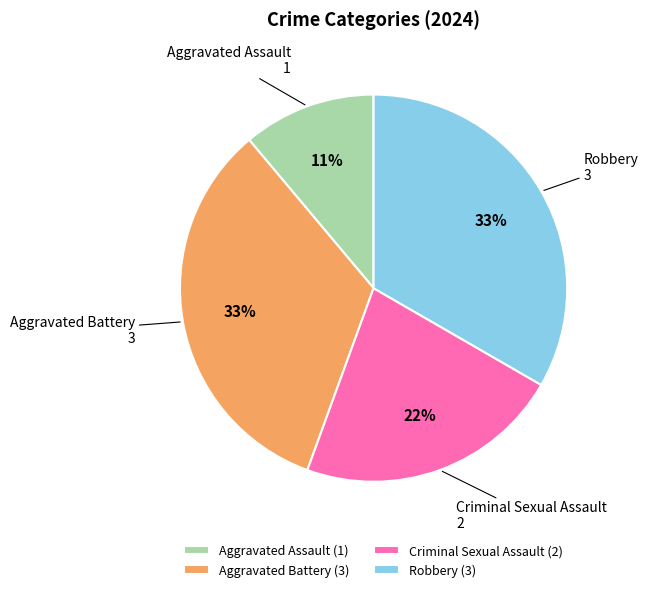

What is the smallest slice in the pie chart?

Aggravated Assault